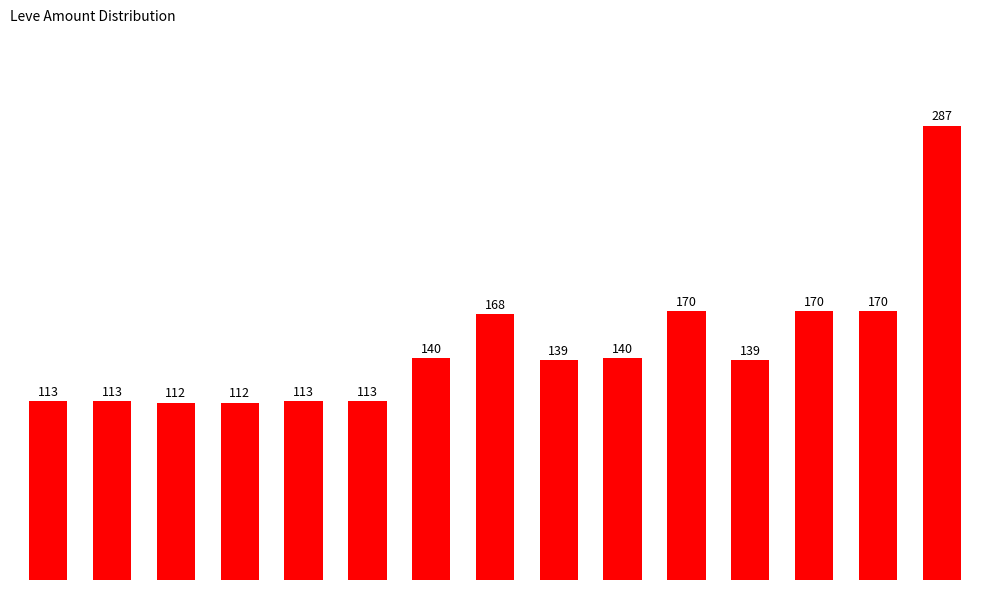

What is the sum of all values?

2199